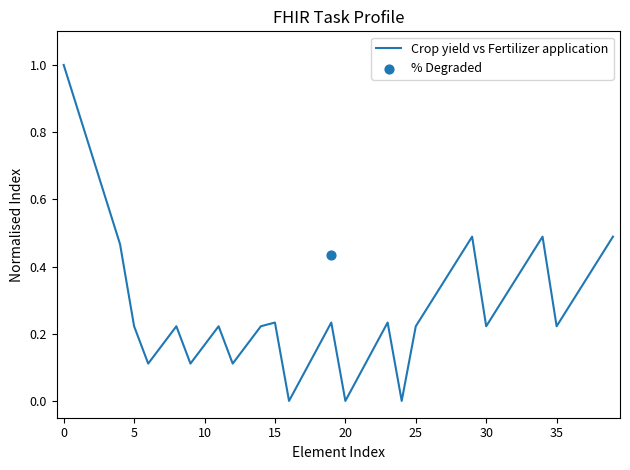

What is the change in value from 27 to 31?

-0.1